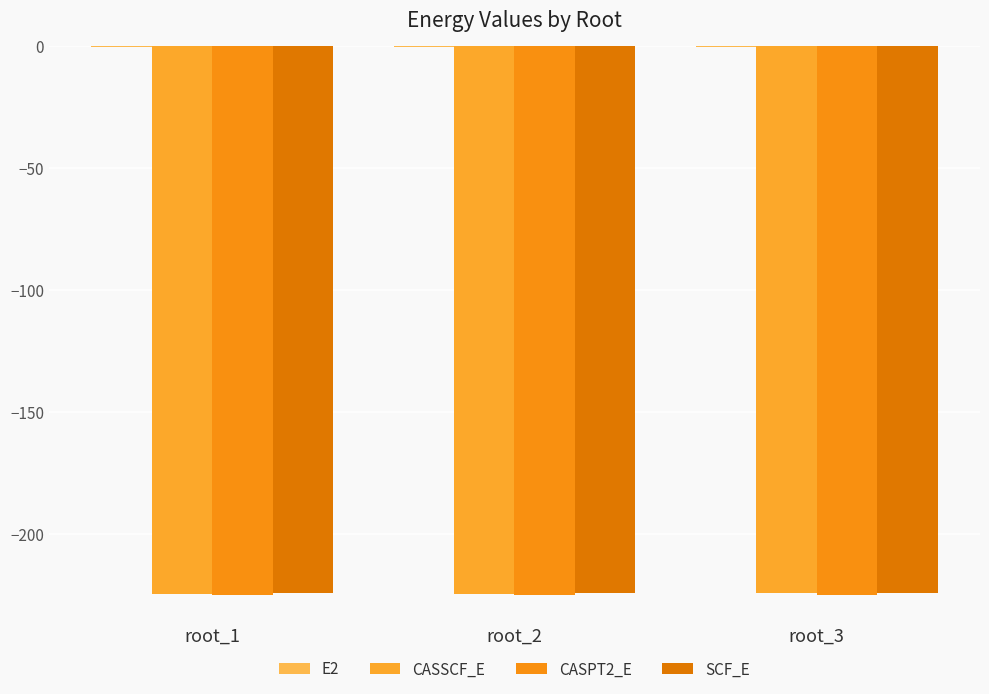

Read the CASPT2_E value at root_1.

-225.2